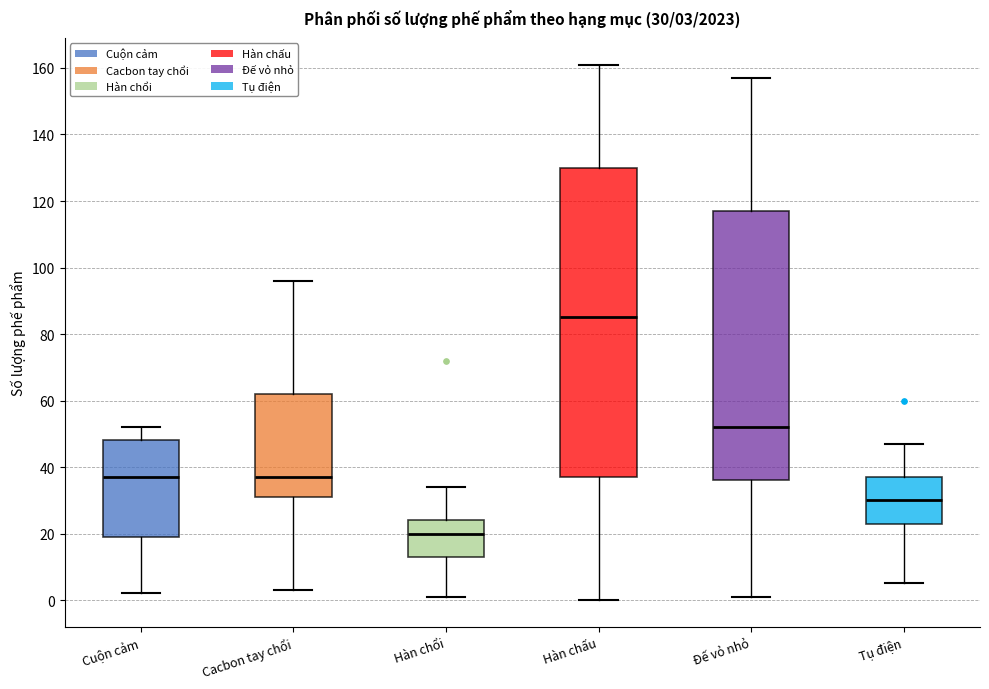

Which box's median line is the lowest?

Hàn chổi